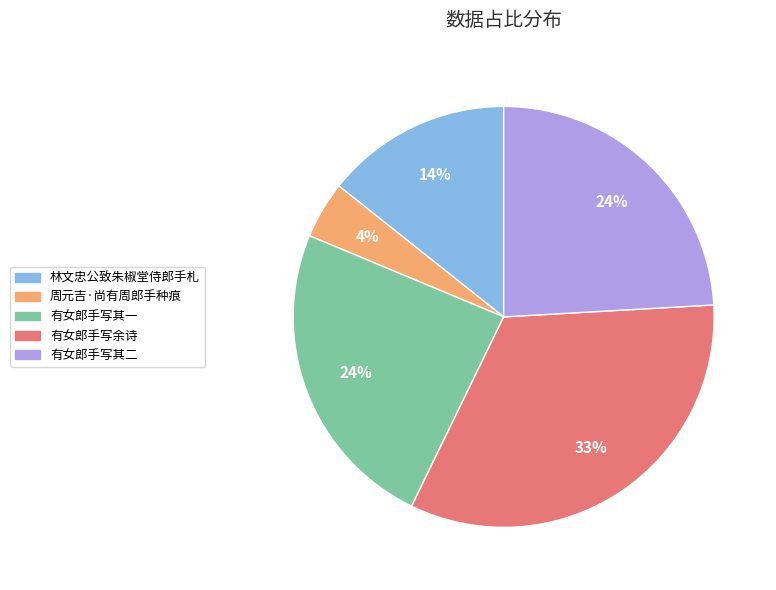

Is there a majority slice in this chart?

No